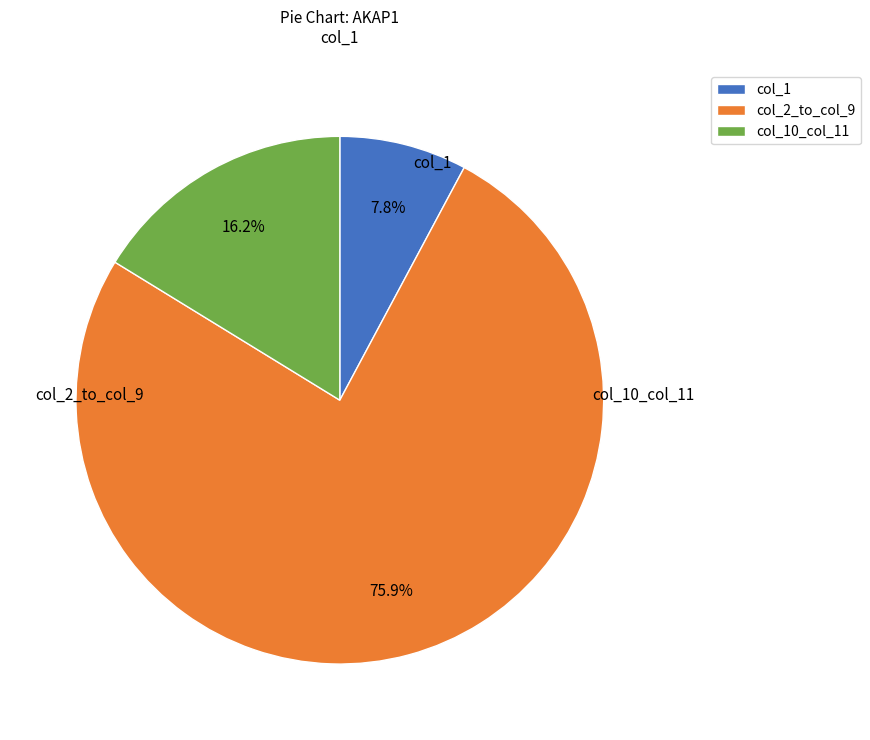

Which category has the biggest portion of the pie?

col_2_to_col_9